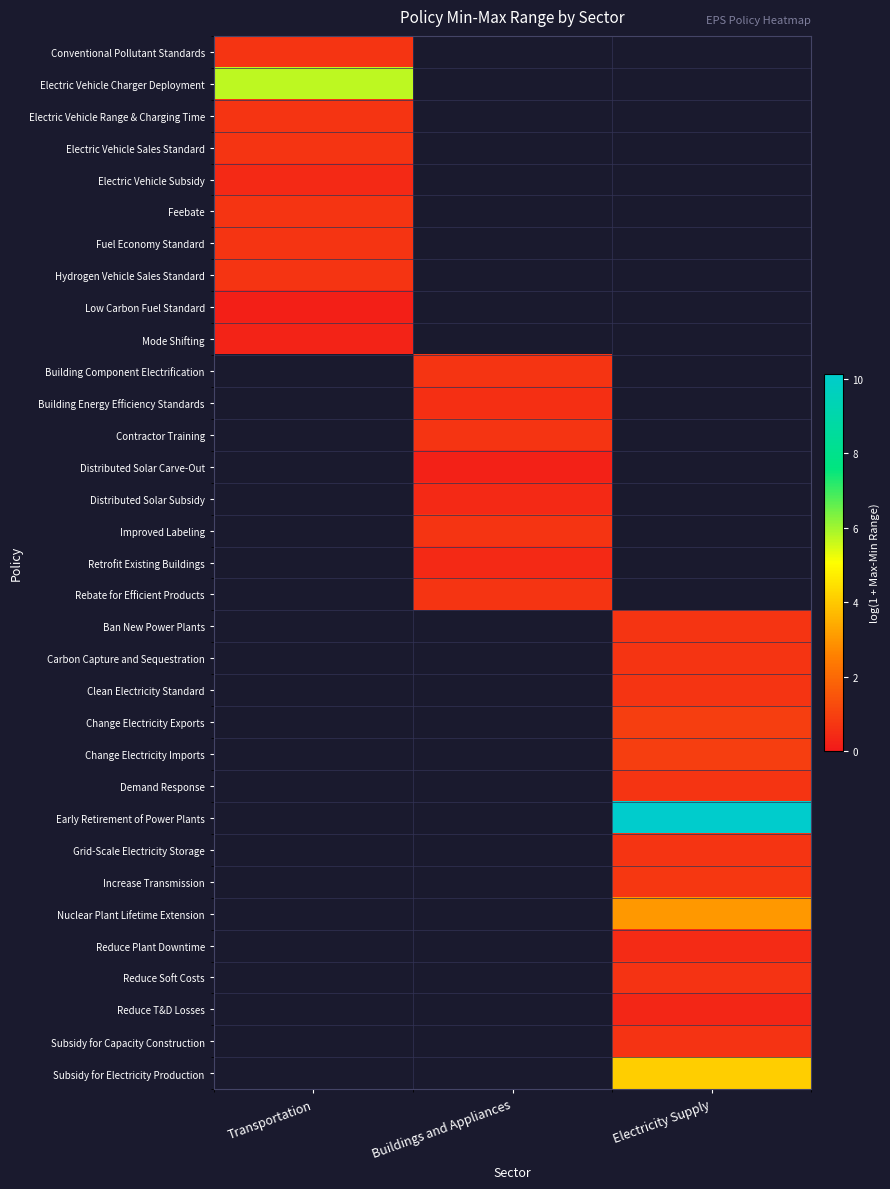

At how many categories does at least one series exceed 9?

1